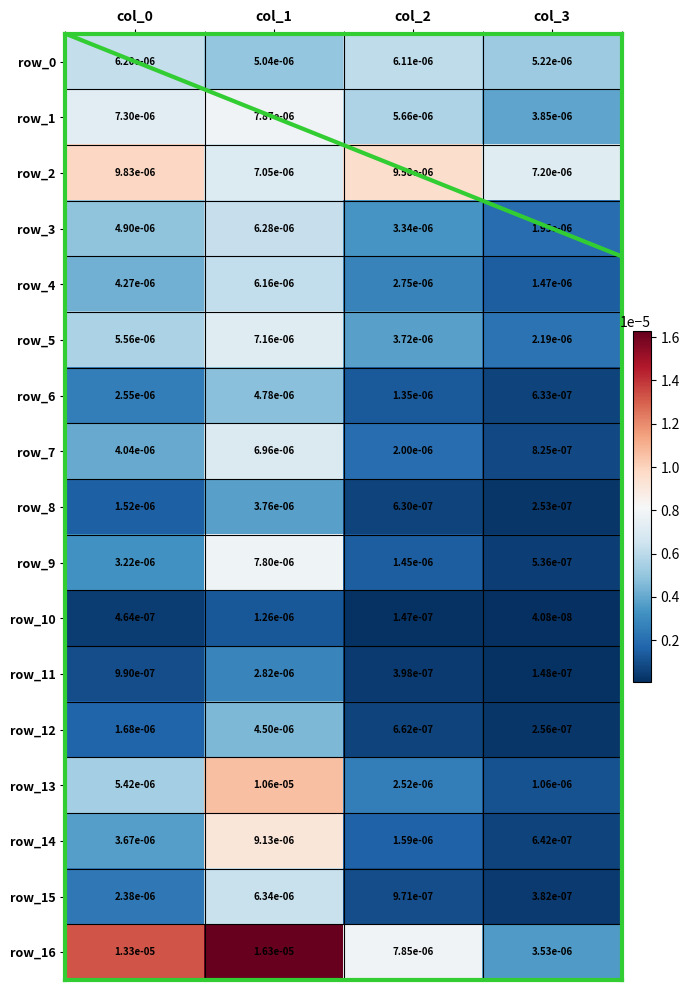

True or false: row_6 has a value of 0.0 at col_0.

False